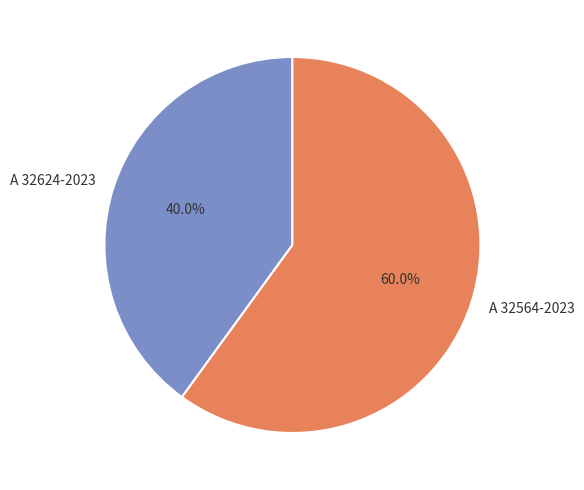

Which slice is the smallest?

A 32624-2023